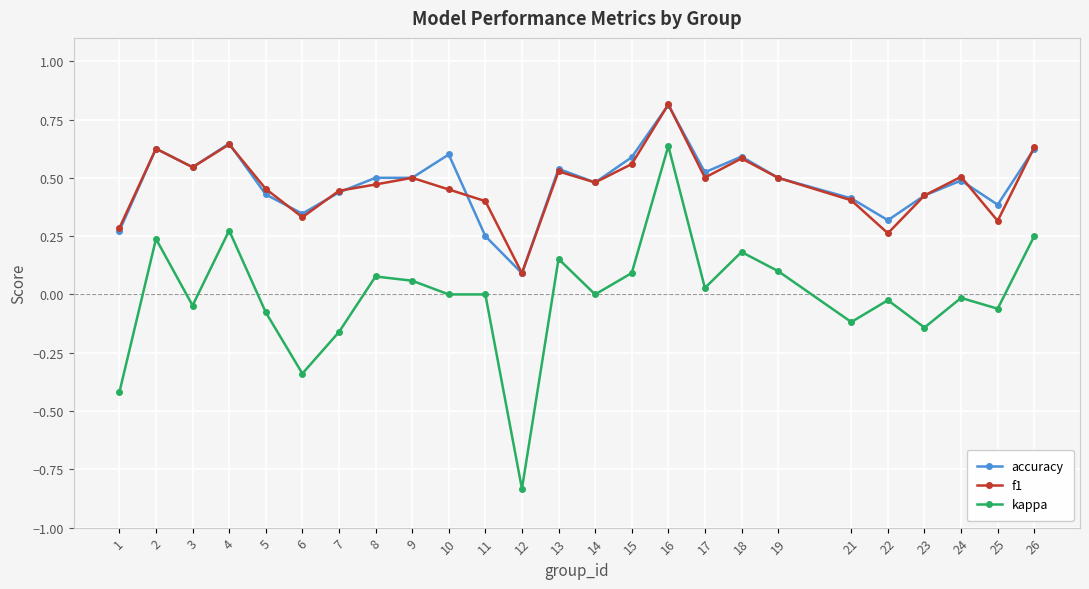

Where is the first local maximum for f1?

2